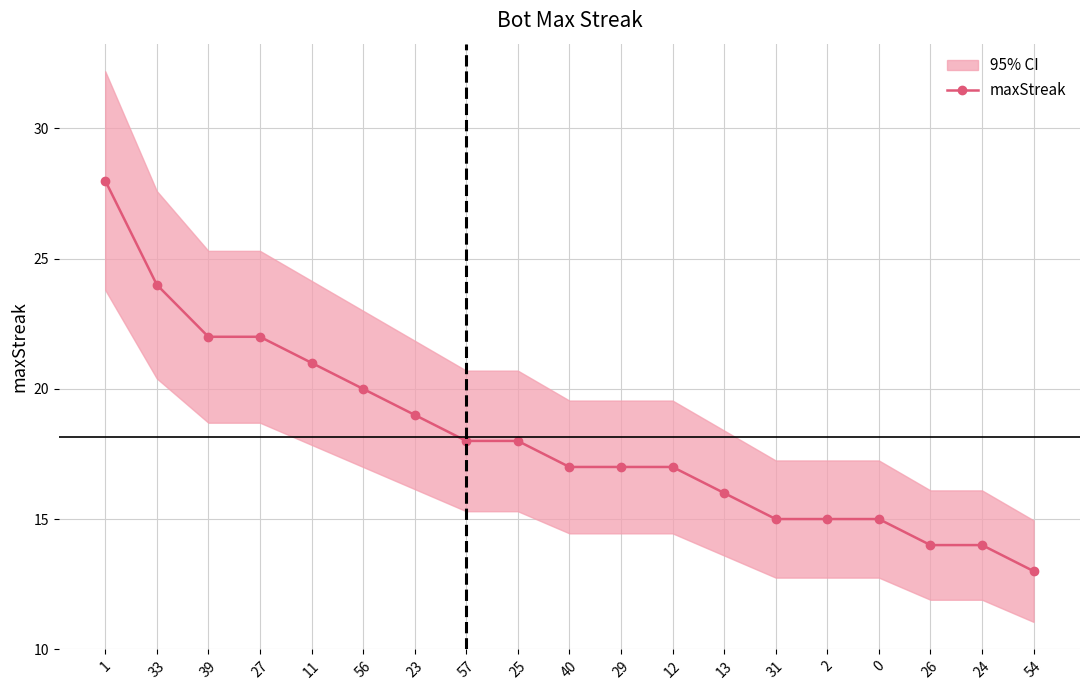

The chart shows a value of 14 at 39. True or false?

False